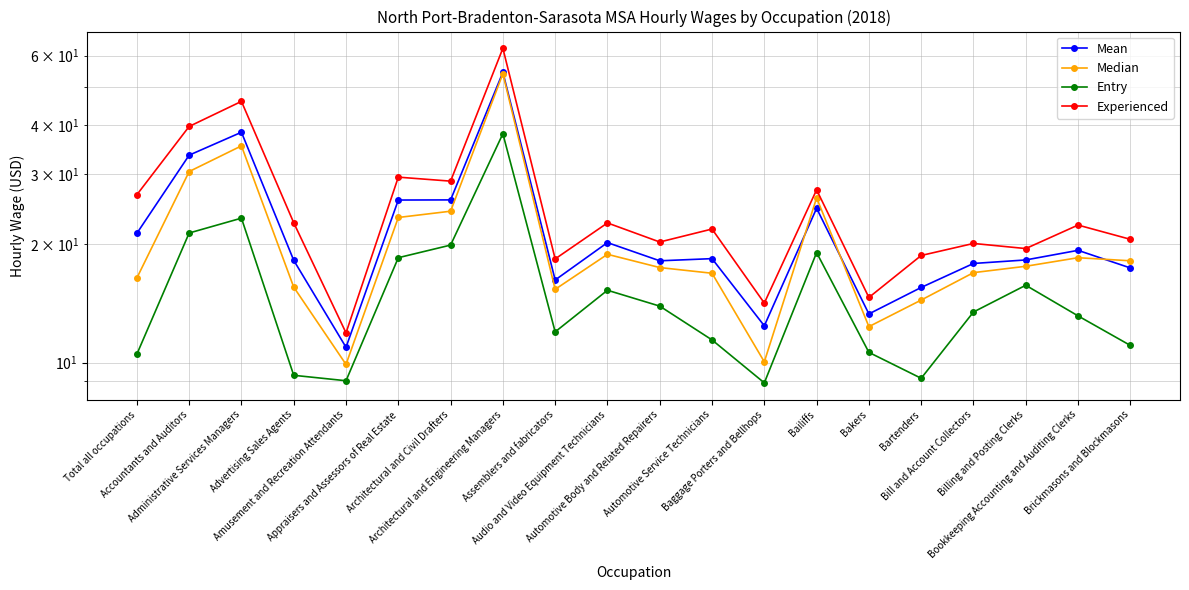

Which series has the largest range (max minus min)?

Experienced